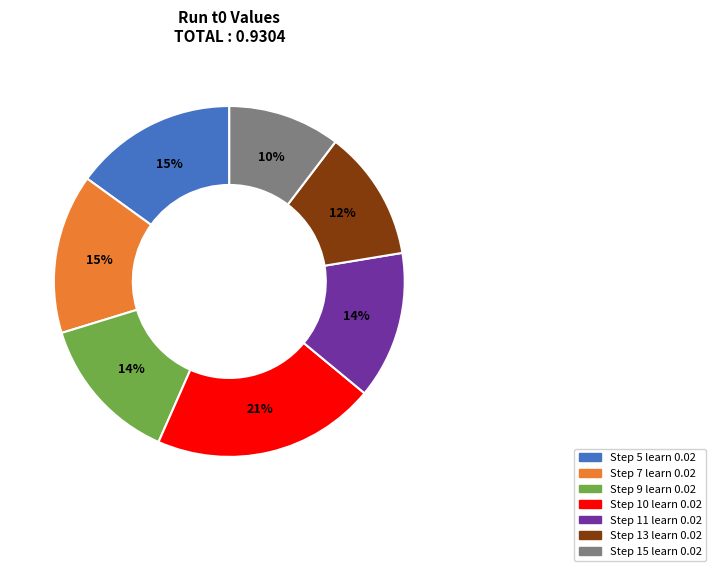

To the nearest percent, what is the combined percentage of Step 11 learn 0.02 and Step 5 learn 0.02?

29%